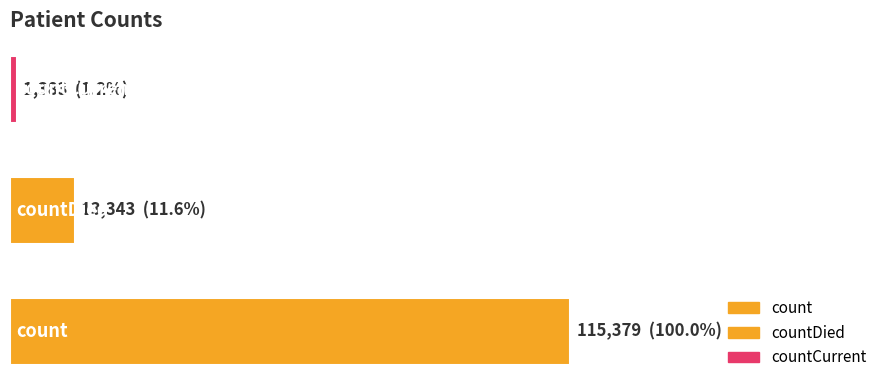

Are the bars horizontal?

Yes